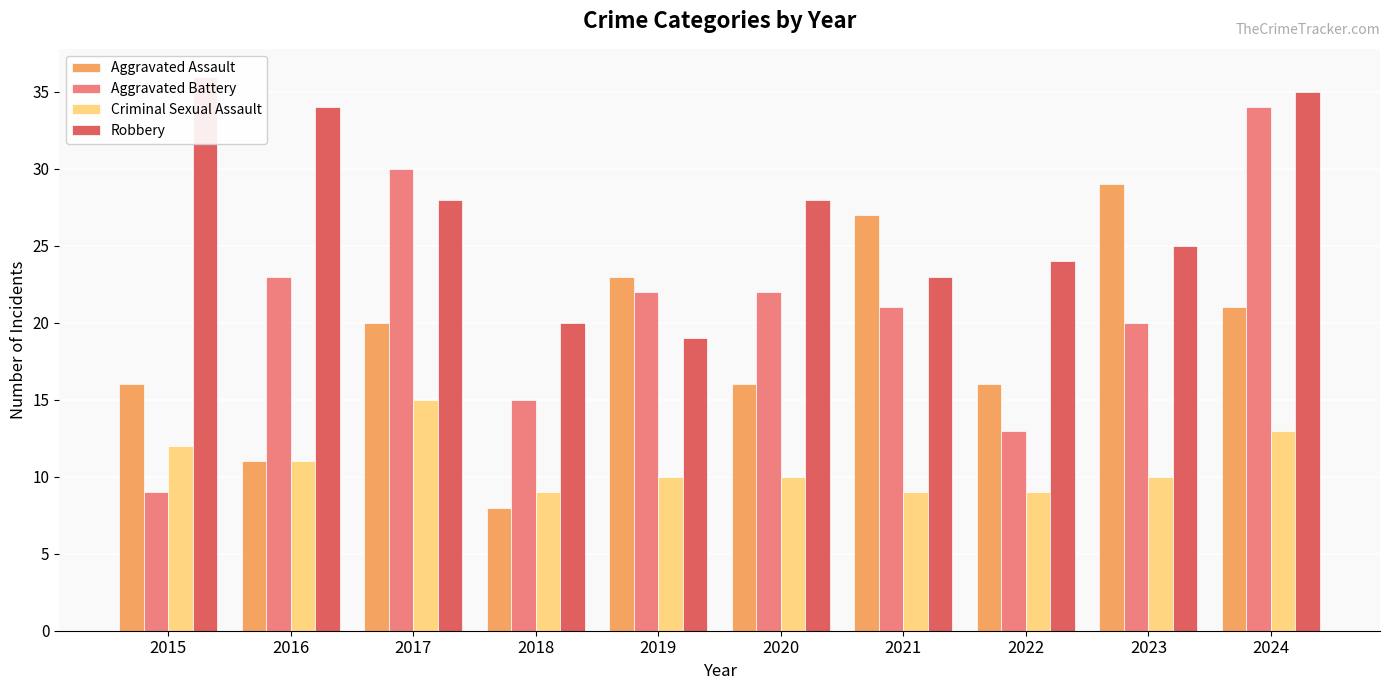

Reading left to right, list all the values displayed in this chart.

Aggravated Assault: 2015=16	2016=11	2017=20	2018=8	2019=23	2020=16	2021=27	2022=16	2023=29	2024=21
Aggravated Battery: 2015=9	2016=23	2017=30	2018=15	2019=22	2020=22	2021=21	2022=13	2023=20	2024=34
Criminal Sexual Assault: 2015=12	2016=11	2017=15	2018=9	2019=10	2020=10	2021=9	2022=9	2023=10	2024=13
Robbery: 2015=36	2016=34	2017=28	2018=20	2019=19	2020=28	2021=23	2022=24	2023=25	2024=35